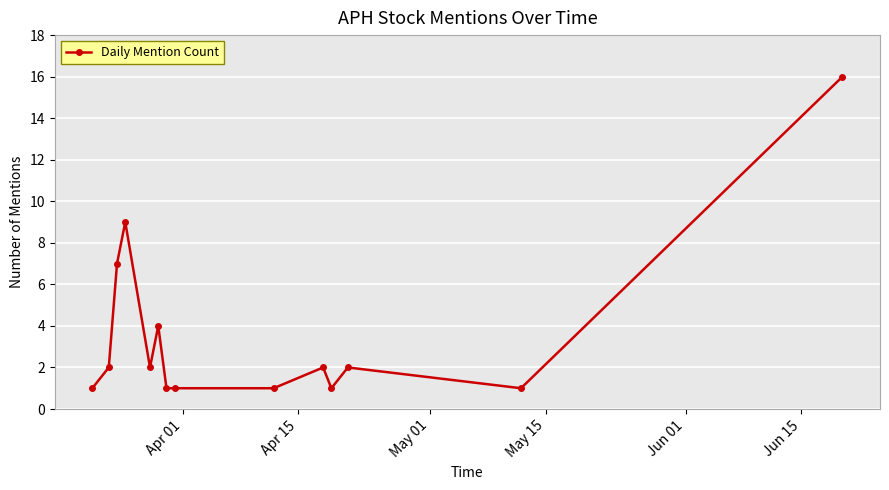

True or false: the data has more than 0 interior local peaks.

True